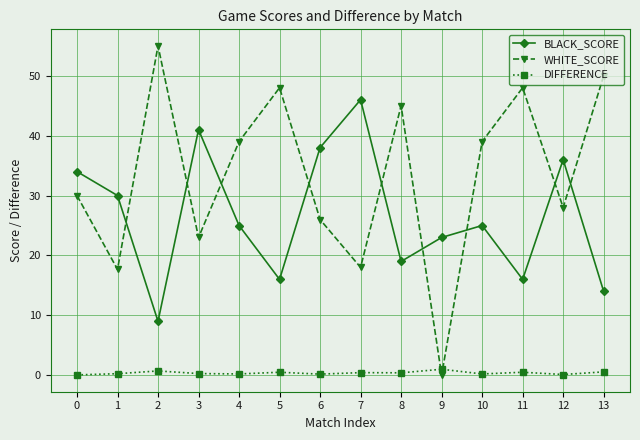

Count the number of categories in the chart.

14